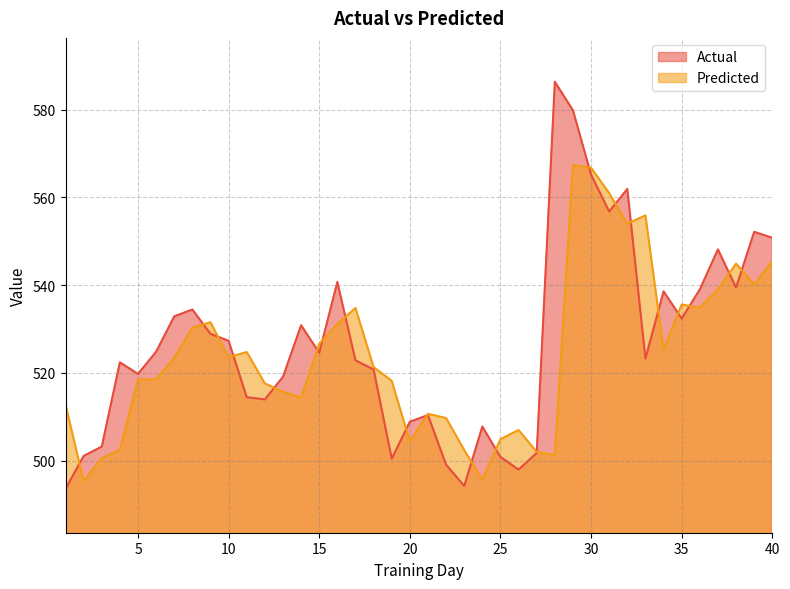

How many lines are shown in the chart?

2